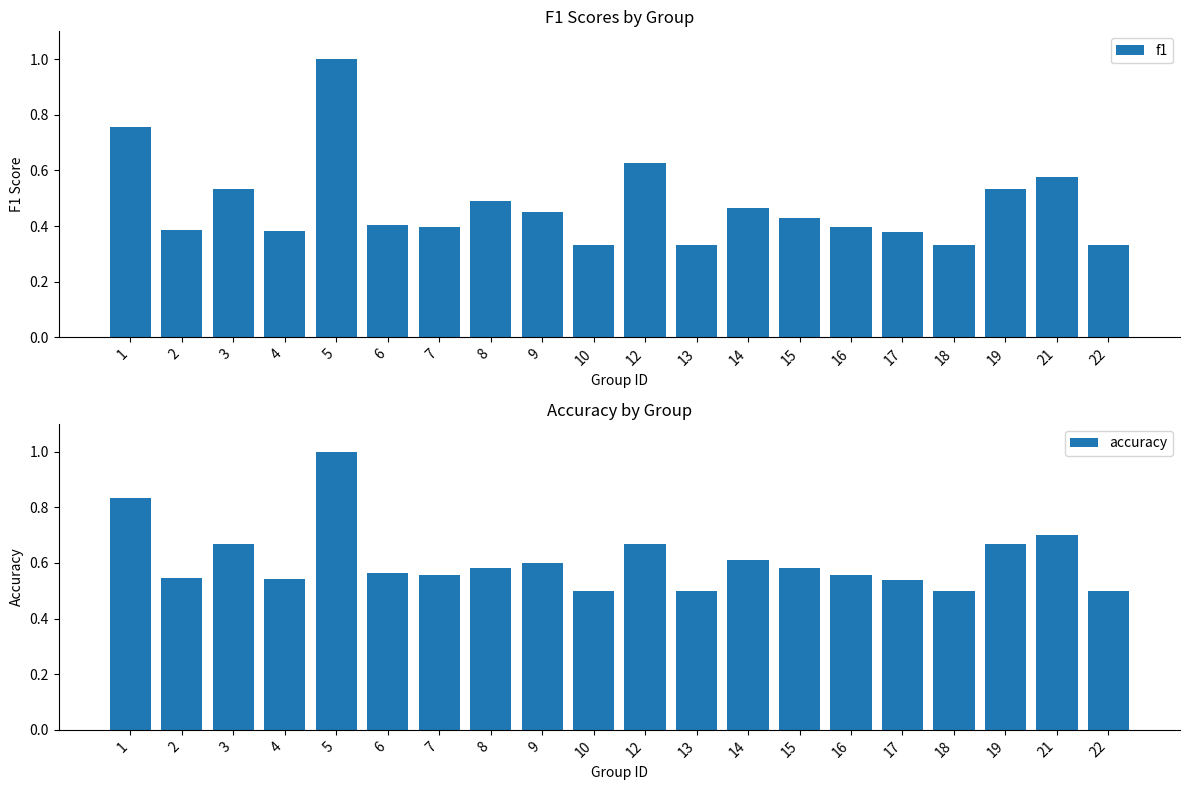

At which label does accuracy reach its minimum?

10